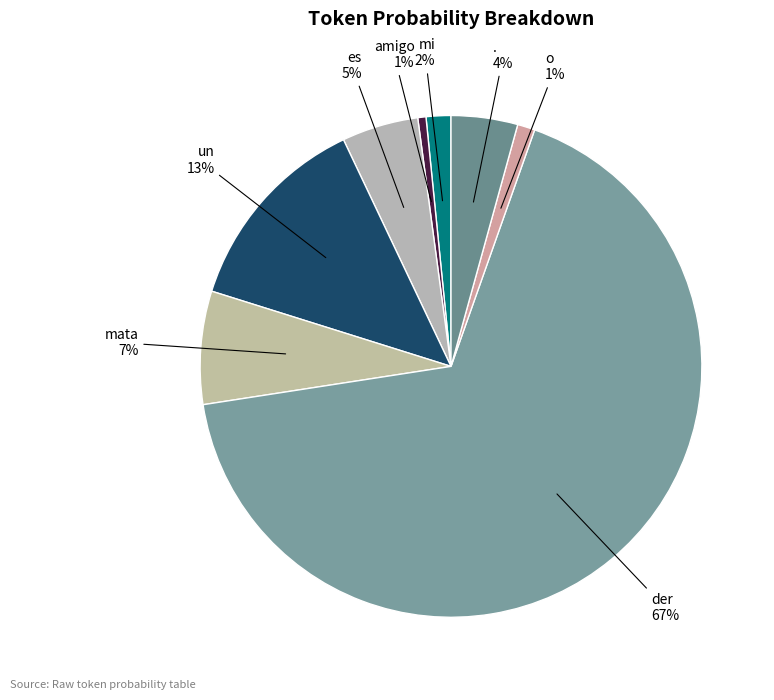

Which slice is the largest?

der